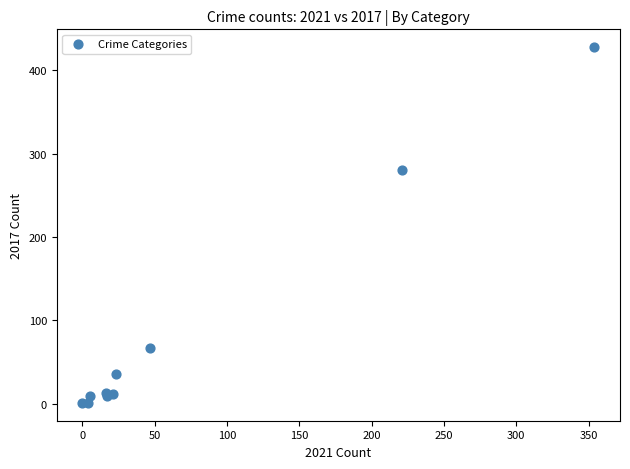

What Y value in the scatter plot is closest to 214?

280